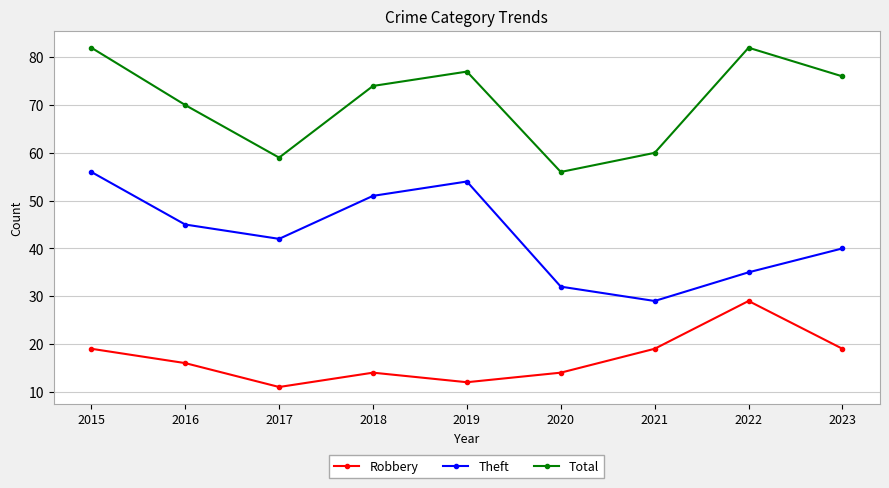

True or false: Robbery and Total cross at least once.

False